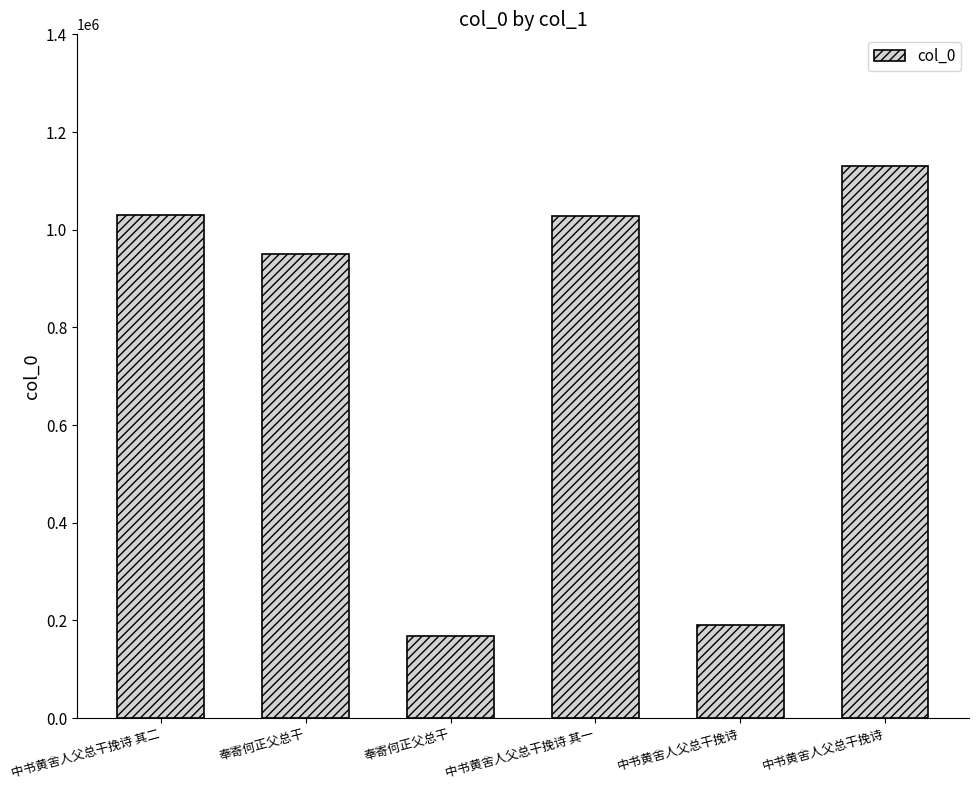

How many distinct data groups are displayed?

1